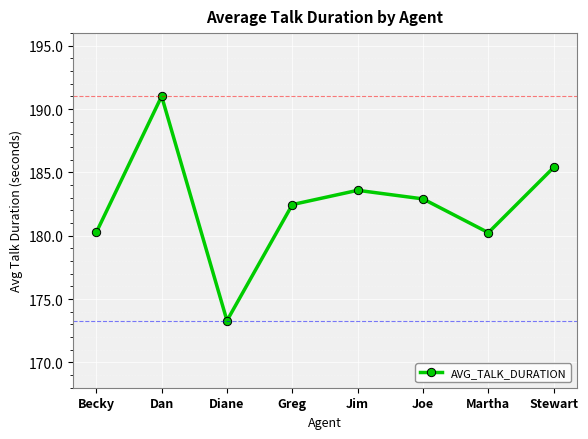

How many lines are shown in the chart?

1